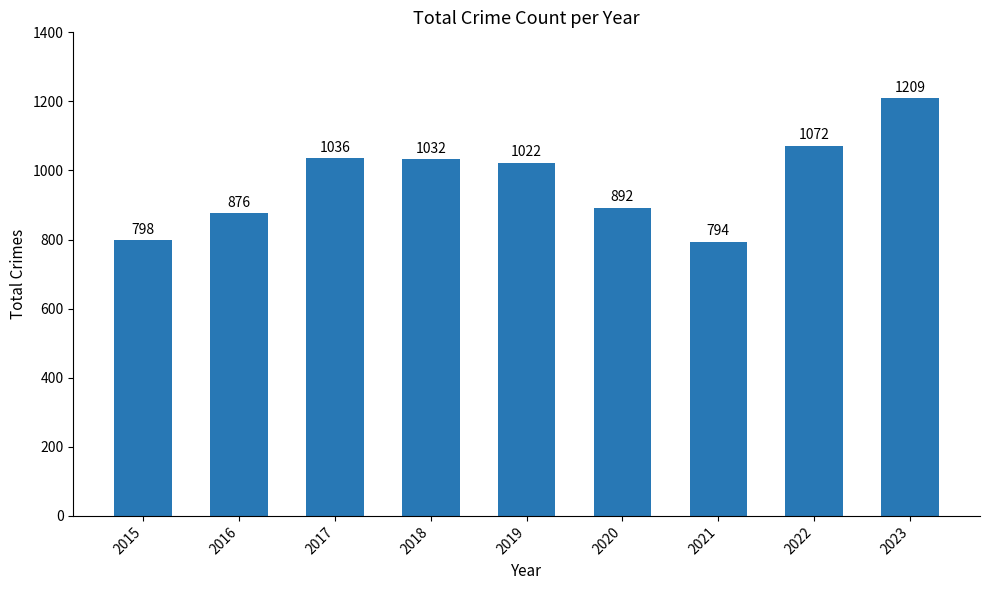

Does the chart contain any negative values?

No